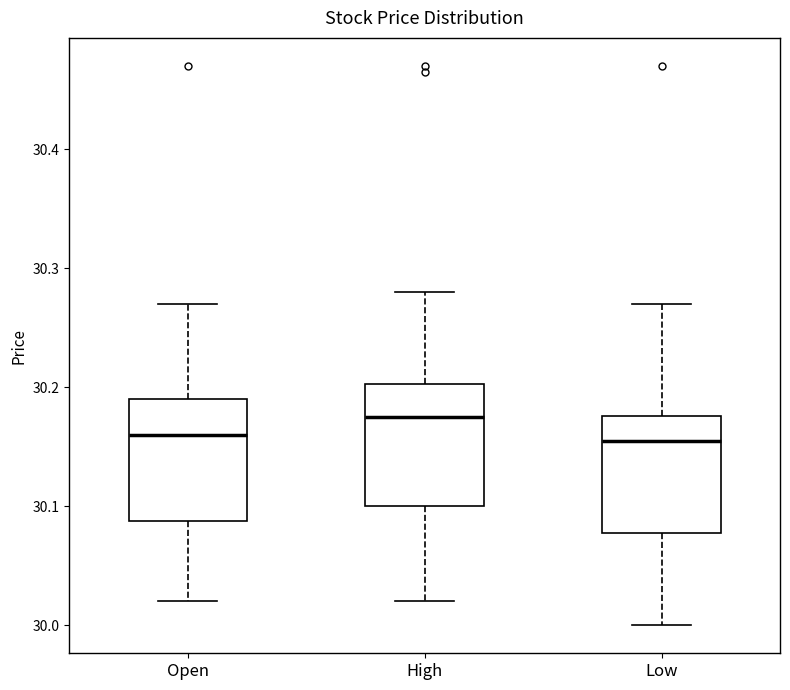

Reading left to right, read every box against the y-axis: the position of its median line, the range the box covers, and the ends of its whiskers. The values are not printed on the chart, so give them approximately, as read against the axis.

Open: median 30.16, box 30.09 to 30.19, whiskers 30.02 to 30.27
High: median 30.18, box 30.10 to 30.20, whiskers 30.02 to 30.28
Low: median 30.16, box 30.08 to 30.18, whiskers 30.00 to 30.27